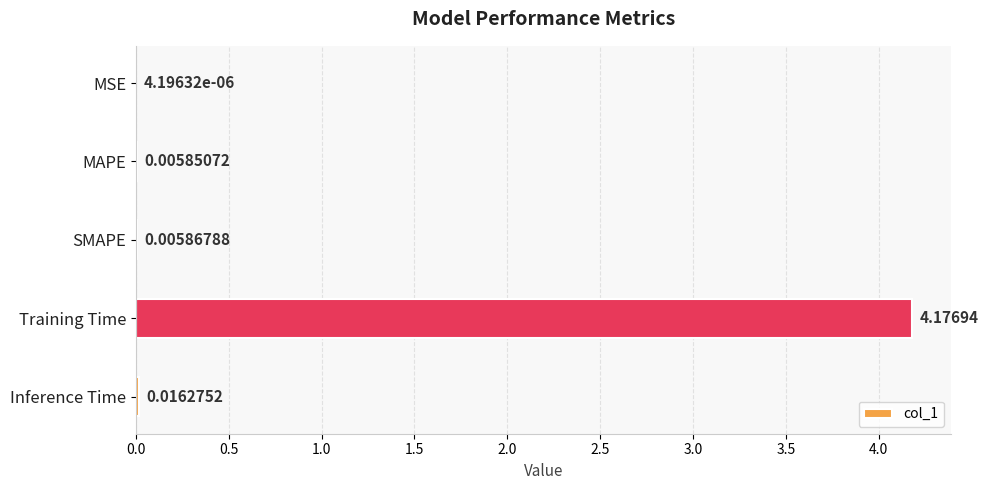

Where is the data nearest to the value 2?

Inference Time